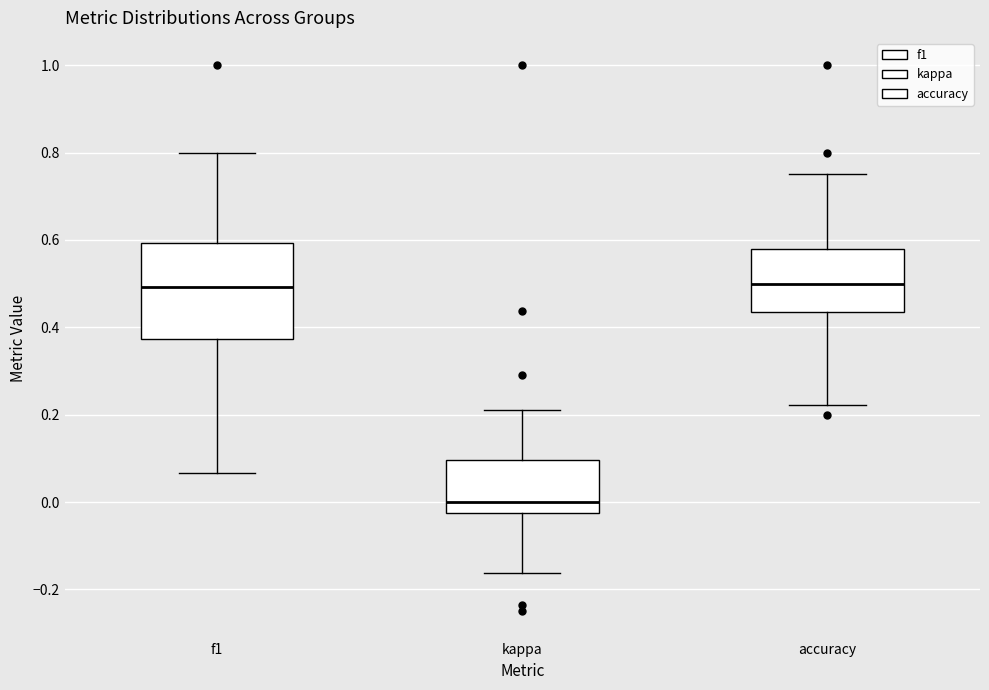

Reading left to right, transcribe this box plot: for each box, give where its median line is, the range the box spans, and where its two whiskers end, as read against the y-axis. The values are not printed on the chart, so give them approximately, as read against the axis.

f1: median 0.50, box 0.38 to 0.60, whiskers 0.06 to 0.80
kappa: median 0.00, box -0.02 to 0.10, whiskers -0.16 to 0.22
accuracy: median 0.50, box 0.44 to 0.58, whiskers 0.22 to 0.76